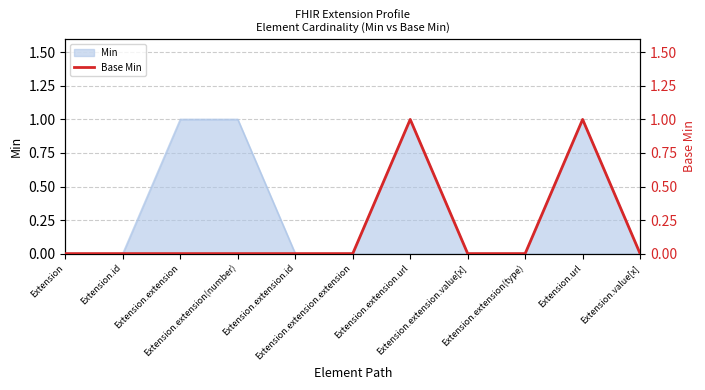

How many values are between 0 and 1?

11